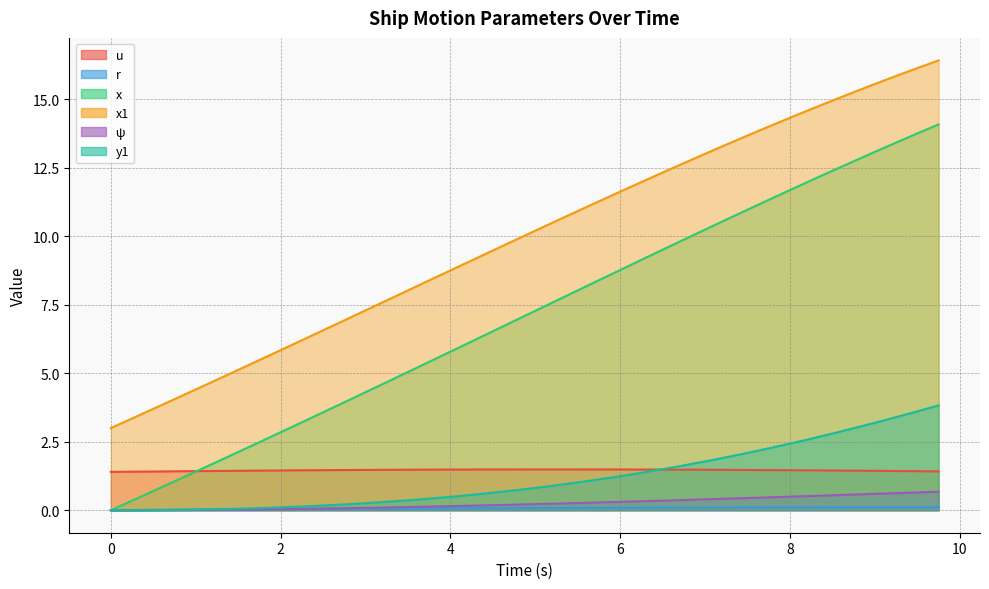

True or false: r has a value of 0.0 at 0.25.

False